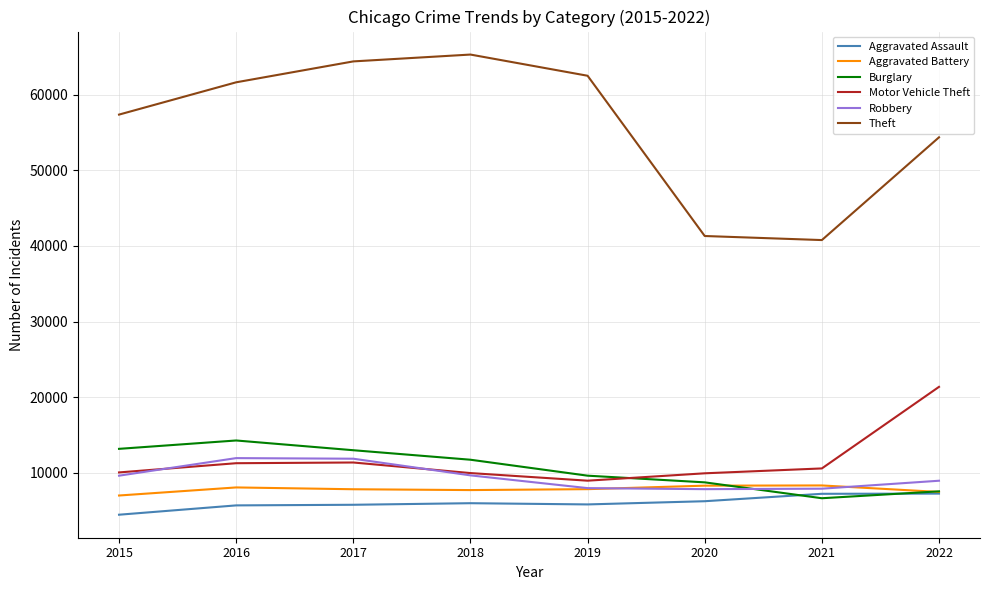

Which series changed the most between 2016 and 2018?

Theft